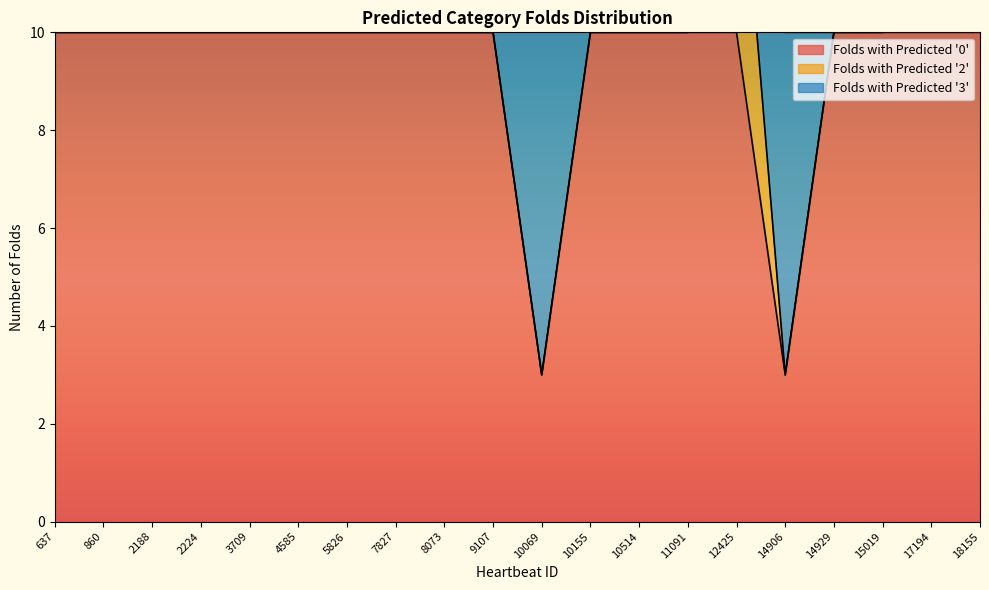

Which series ends up on top after the final intersection of Folds with Predicted '3' and Folds with Predicted '0'?

Folds with Predicted '0'